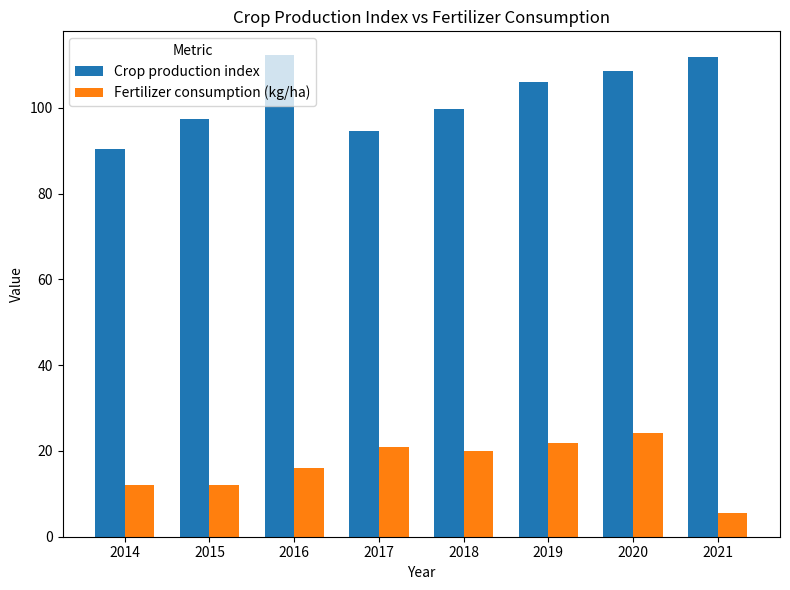

Which series has the widest spread of values?

Crop production index